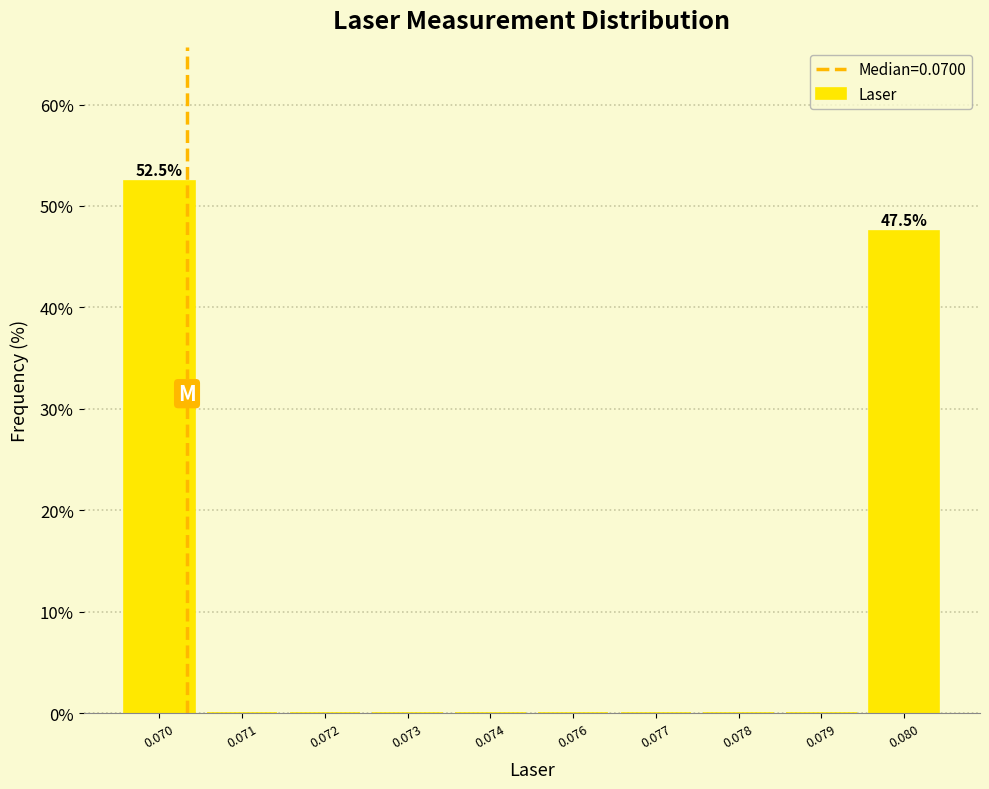

Reading left to right, what are all the values shown in this chart?

0.070=52.5	0.071=0.0	0.072=0.0	0.073=0.0	0.074=0.0	0.076=0.0	0.077=0.0	0.078=0.0	0.079=0.0	0.080=47.5